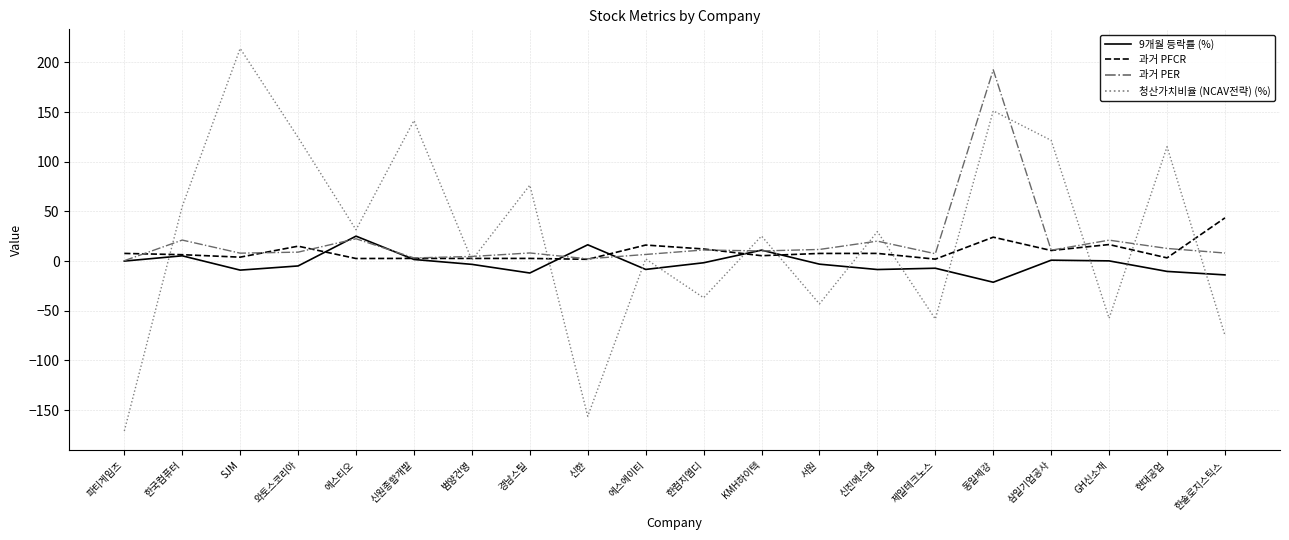

At which category is the sum across all series the highest?

동일제강